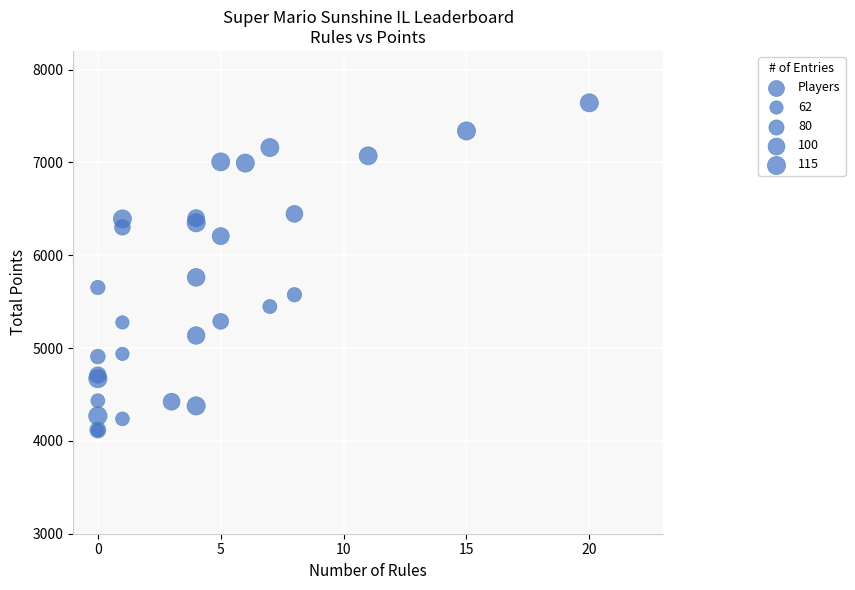

What Y value in the scatter plot is closest to 5877?

5761